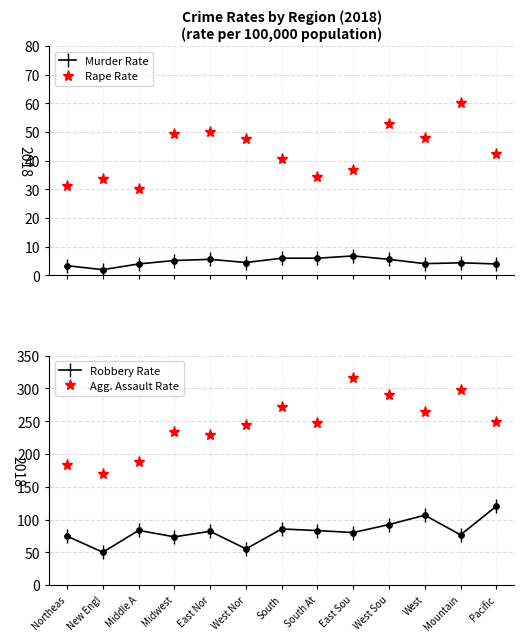

Which series has the largest total across all categories?

Agg. Assault Rate